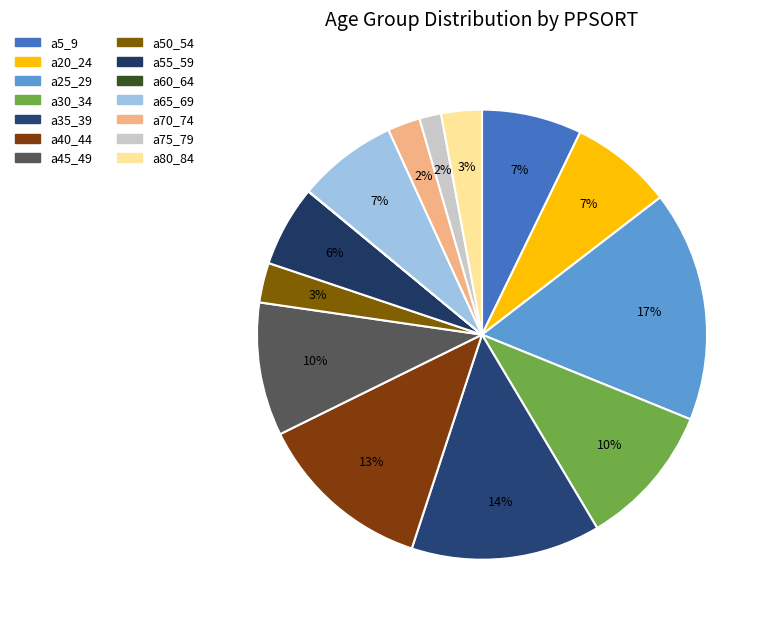

To the nearest percent, what percentage of the pie is a50_54?

3%